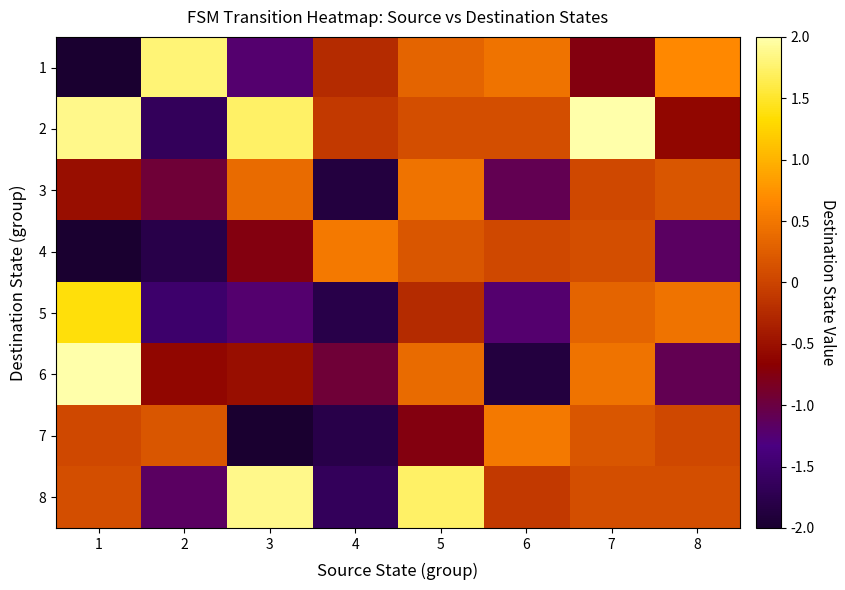

Reading left to right, transcribe all the data shown in this chart.

1: 1=-2.0	2=1.8	3=-1.2	4=-0.2	5=0.3	6=0.5	7=-0.7	8=0.7
2: 1=1.9	2=-1.6	3=1.7	4=-0.1	5=0.1	6=0.1	7=2.0	8=-0.6
3: 1=-0.5	2=-0.9	3=0.4	4=-1.9	5=0.5	6=-1.1	7=0.0	8=0.2
4: 1=-2.0	2=-1.8	3=-0.7	4=0.5	5=0.2	6=0.0	7=0.1	8=-1.2
5: 1=1.4	2=-1.5	3=-1.2	4=-1.8	5=-0.2	6=-1.2	7=0.3	8=0.5
6: 1=2.0	2=-0.6	3=-0.5	4=-0.9	5=0.4	6=-1.9	7=0.5	8=-1.1
7: 1=0.0	2=0.2	3=-2.0	4=-1.8	5=-0.7	6=0.5	7=0.2	8=0.0
8: 1=0.1	2=-1.2	3=1.9	4=-1.6	5=1.7	6=-0.1	7=0.1	8=0.1